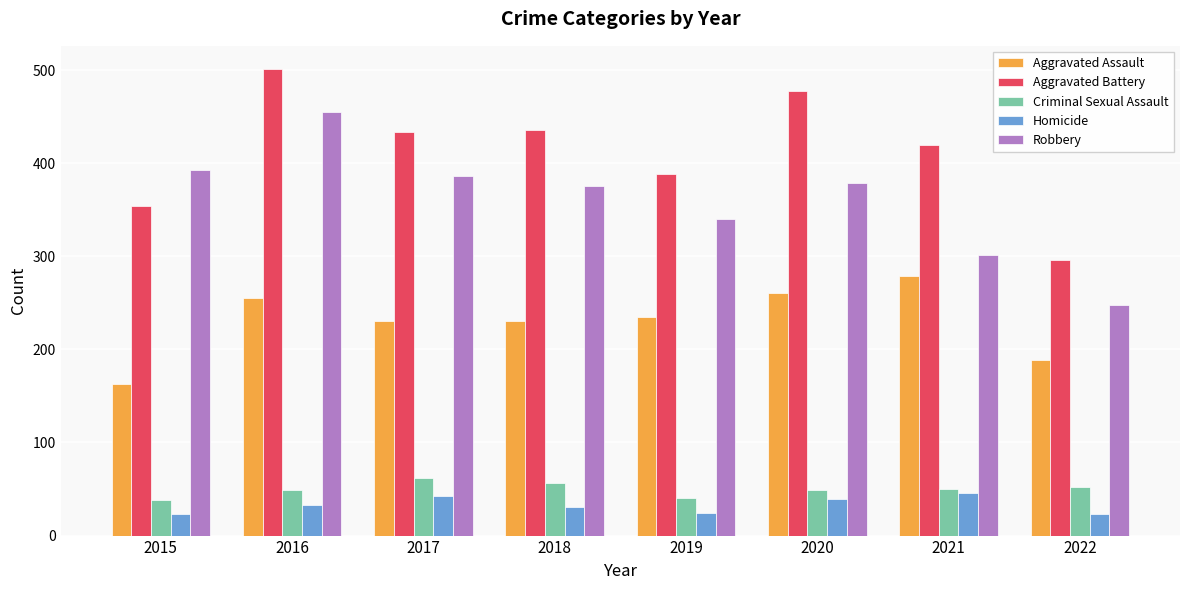

What is the greatest value displayed?

501